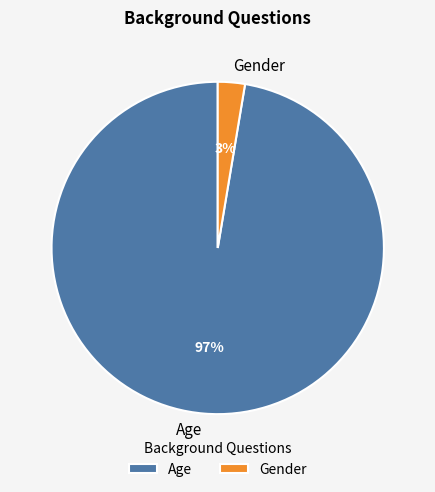

Which slice is the largest?

Age